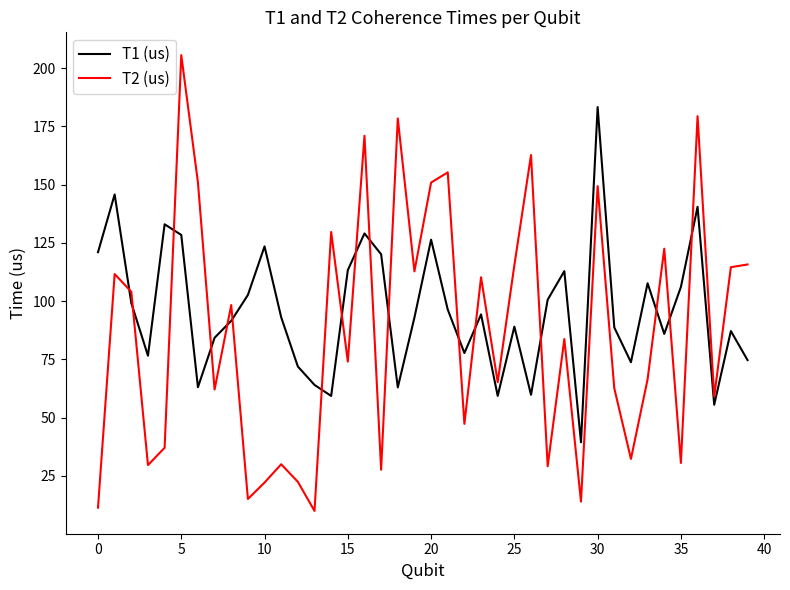

What is the greatest value displayed?

205.6